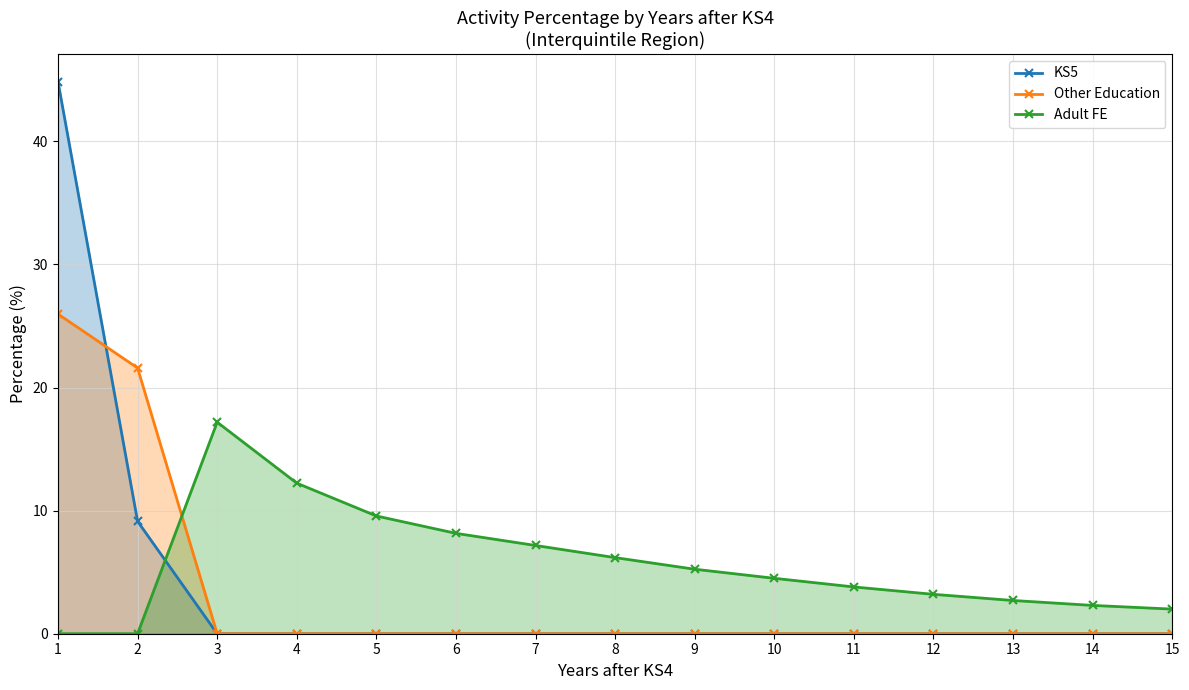

Which series has the largest range (max minus min)?

KS5